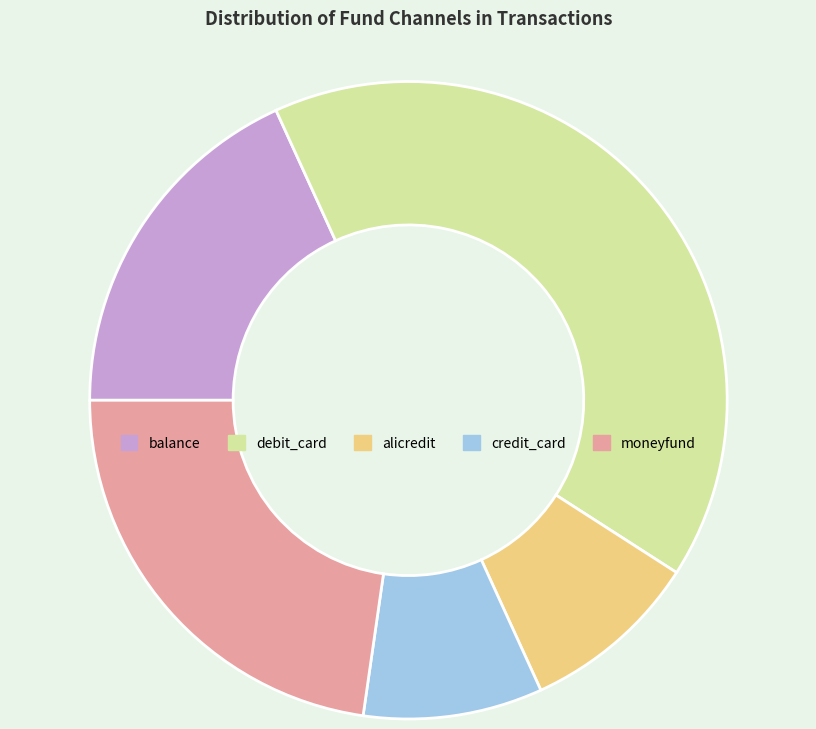

Which category has the biggest portion of the pie?

debit_card